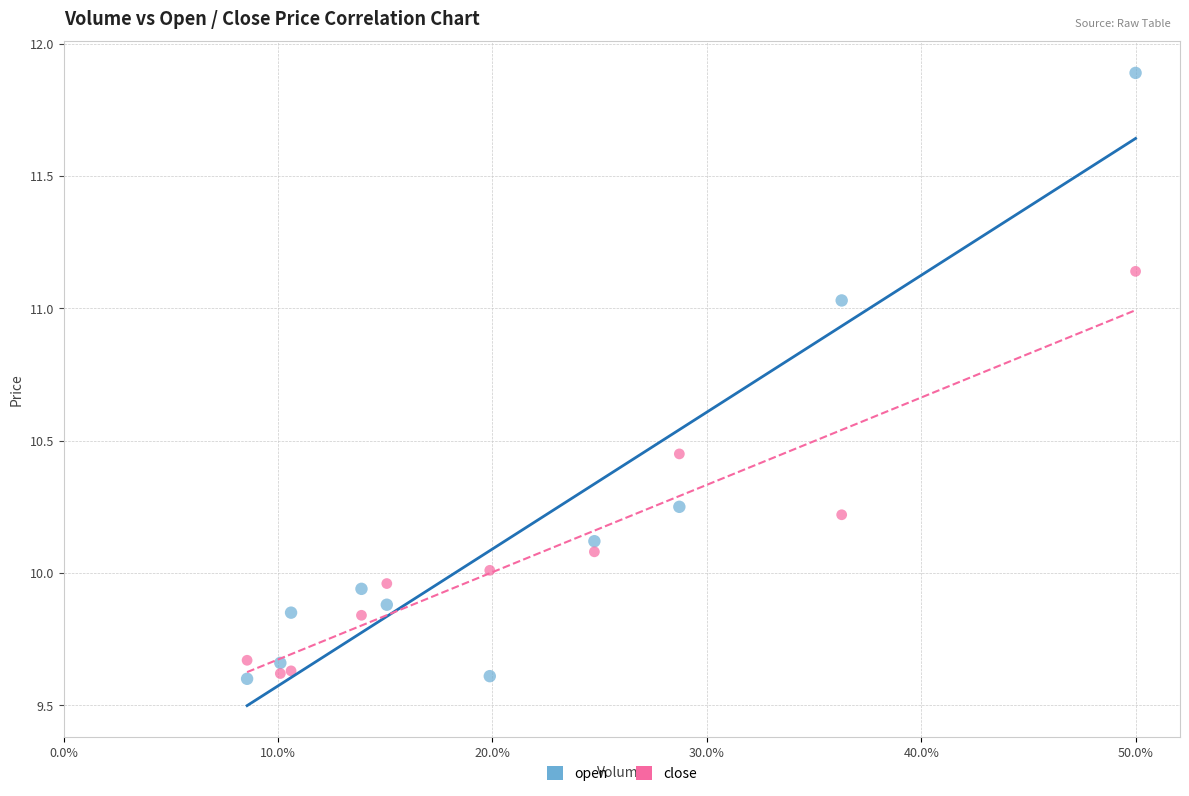

Which series contains the highest Y value?

open